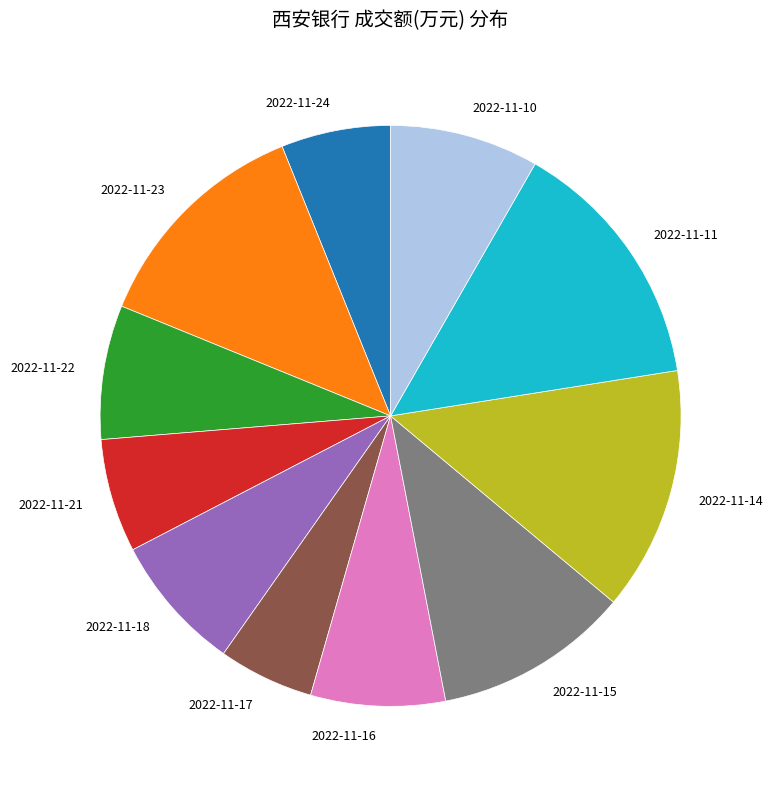

Which category has the smallest portion of the pie?

2022-11-17